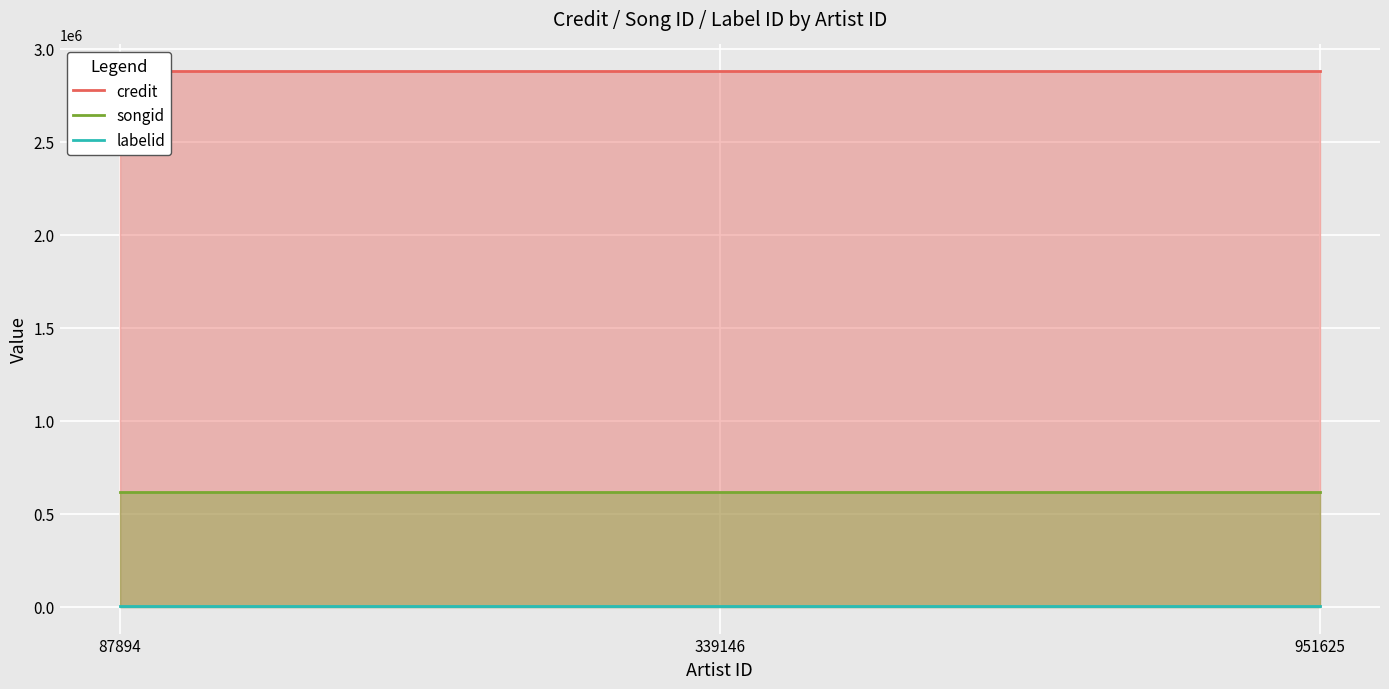

What is the difference between the highest and lowest values at 951625?

2874293